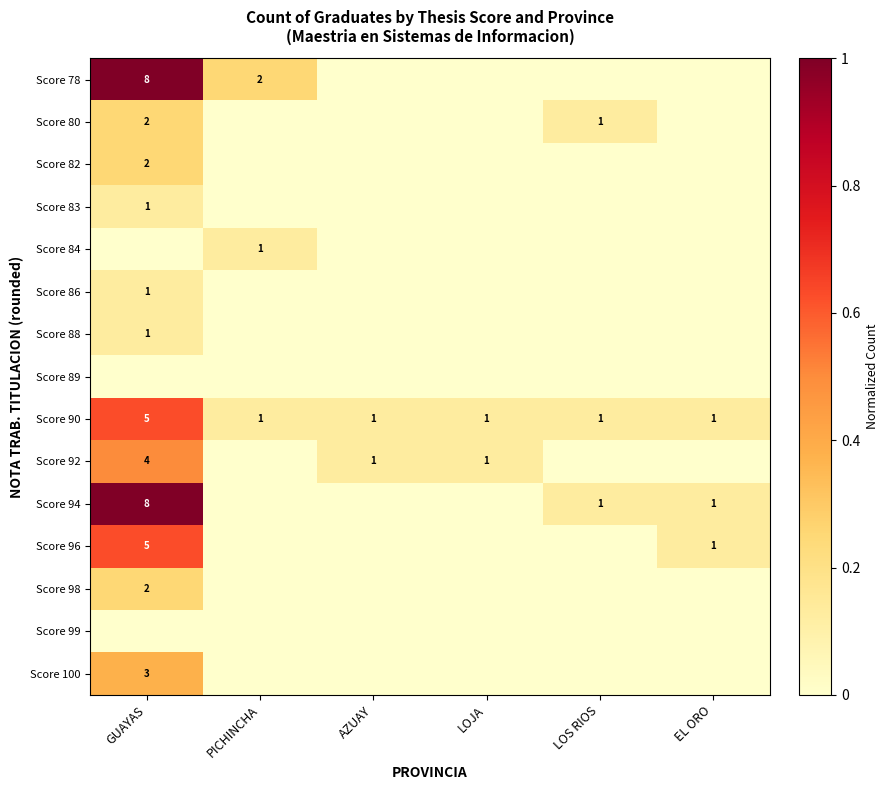

True or false: Score 80 has a value of 1 at LOS RIOS.

True